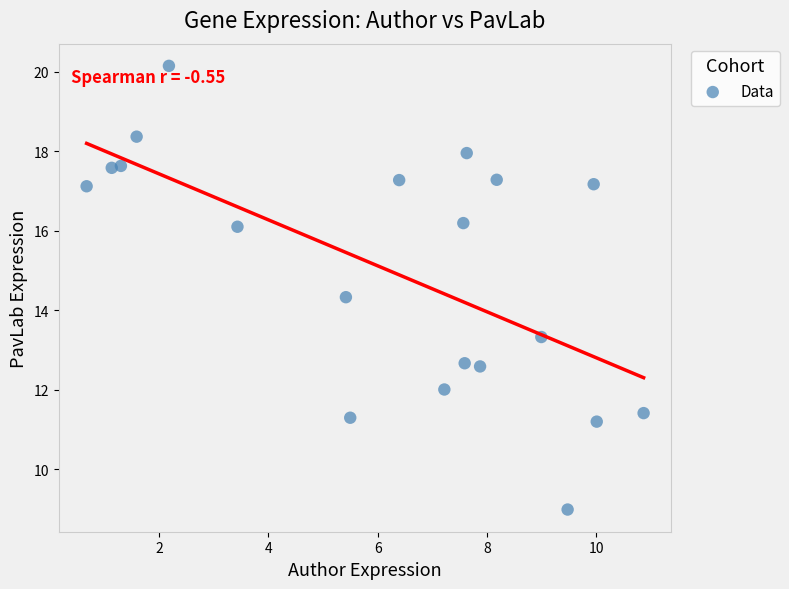

What is the range of X values (max minus min)?

10.2